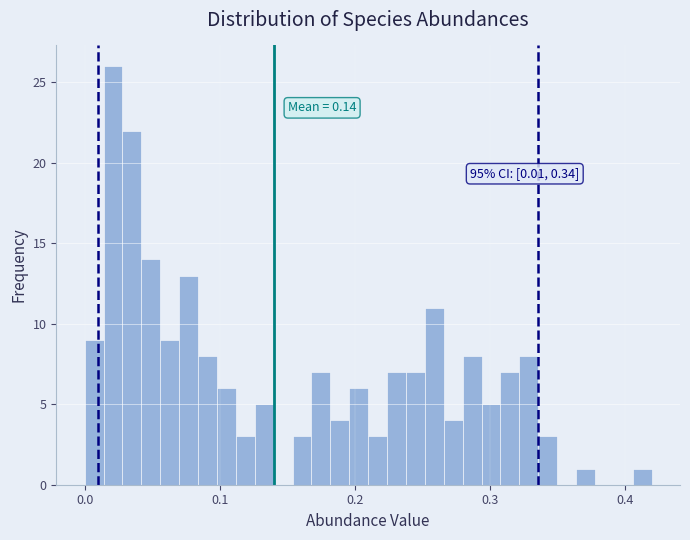

Read against the x-axis, roughly where is the centre of the tallest bar?

0.02